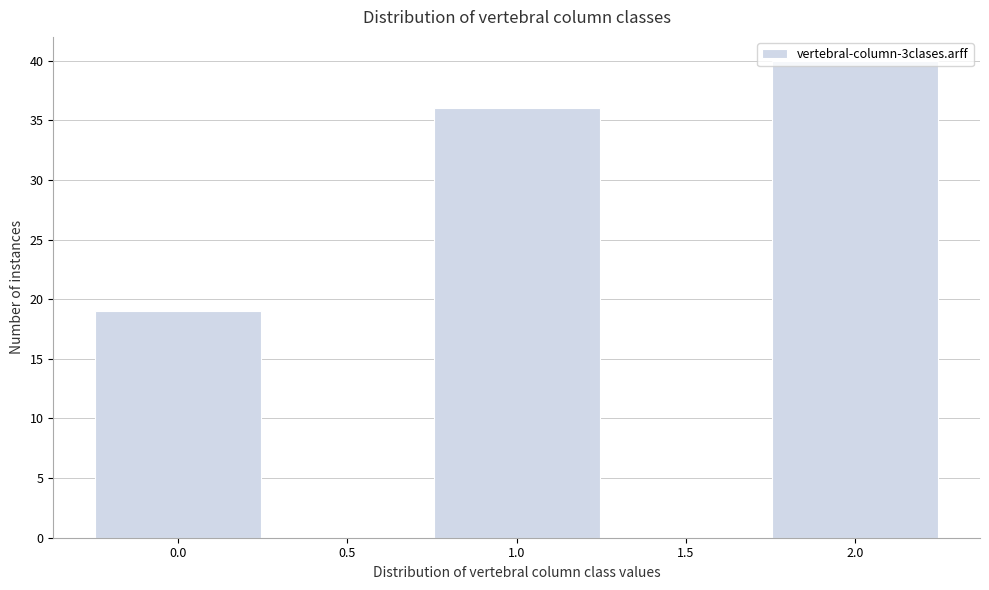

What is the greatest value displayed?

40